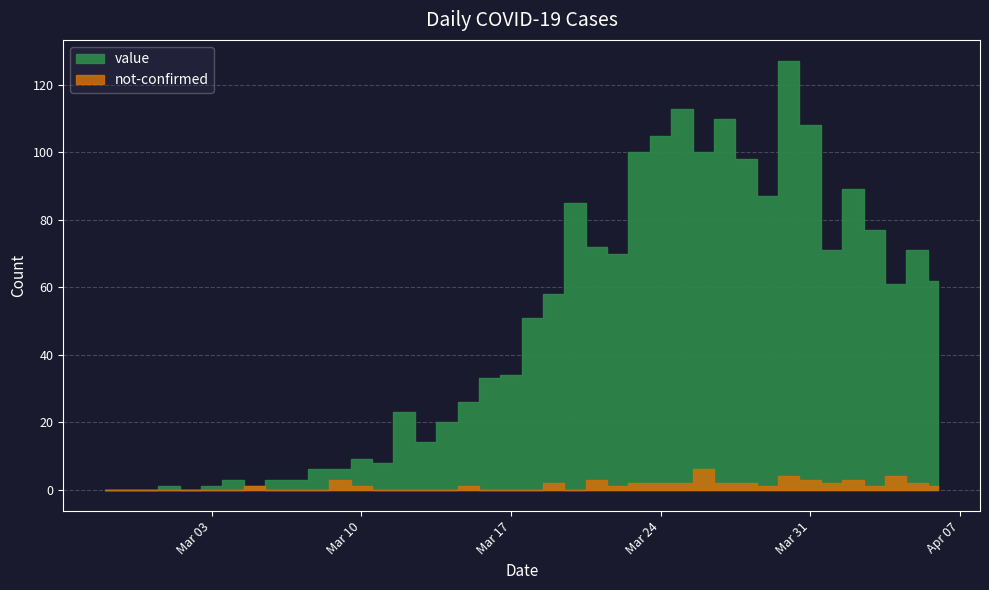

True or false: value and not-confirmed intersect in this chart.

False